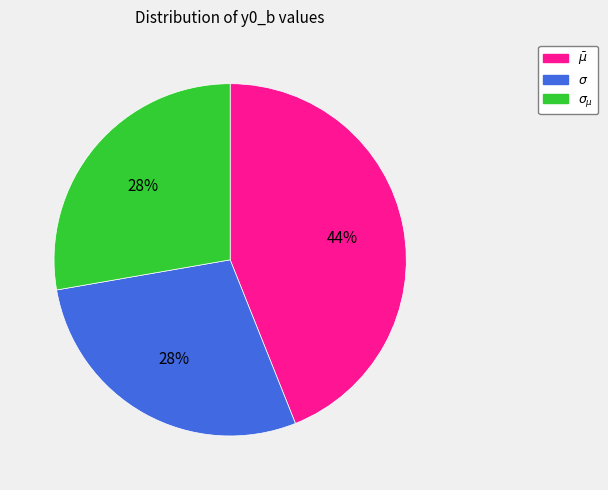

To the nearest percent, what is the average slice percentage?

33%